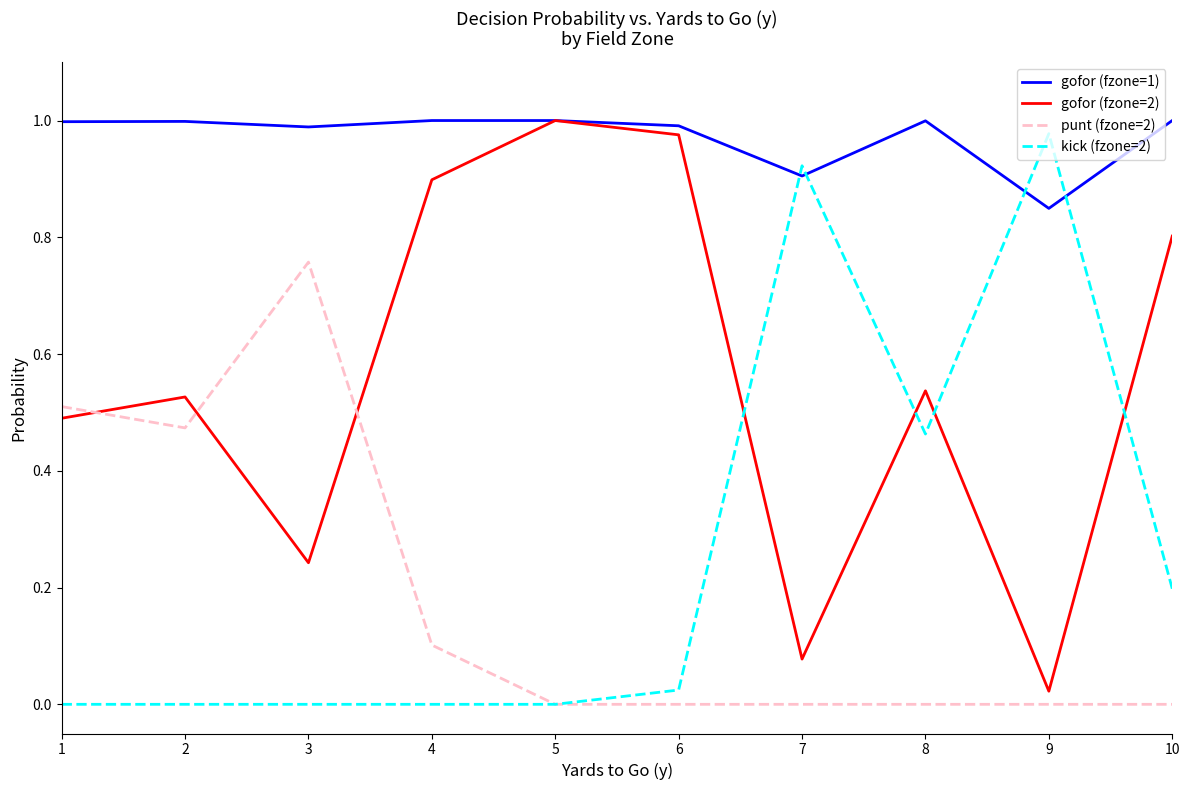

What is the total value across all series at 10?

2.0